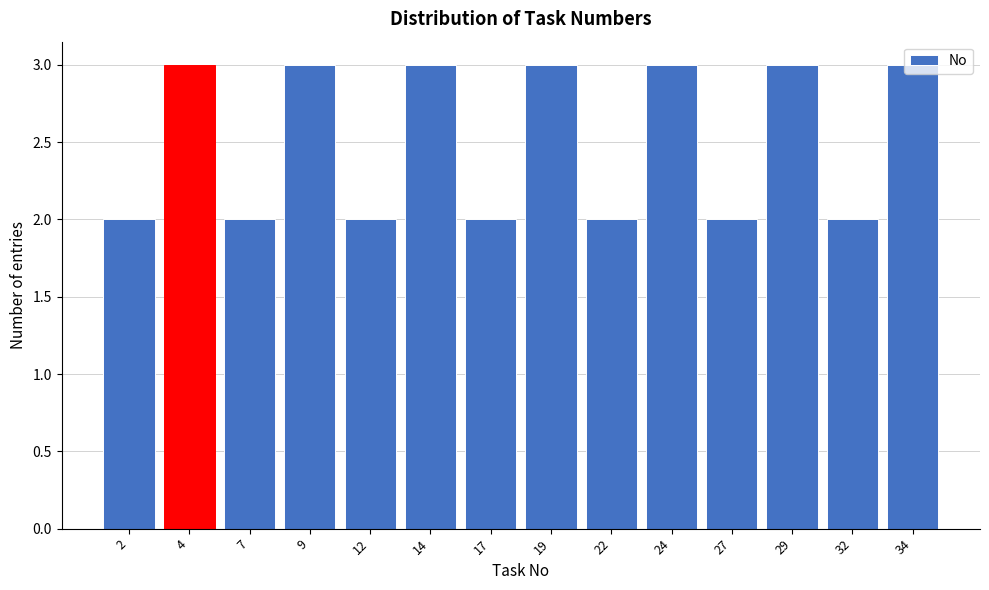

Is it true that the value at 22 is 3?

False